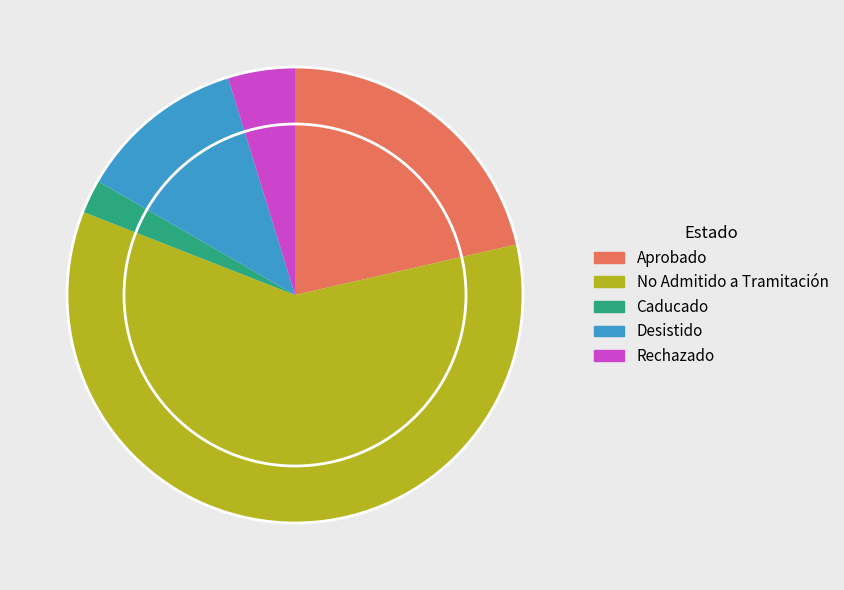

What is the smallest slice in the pie chart?

Caducado